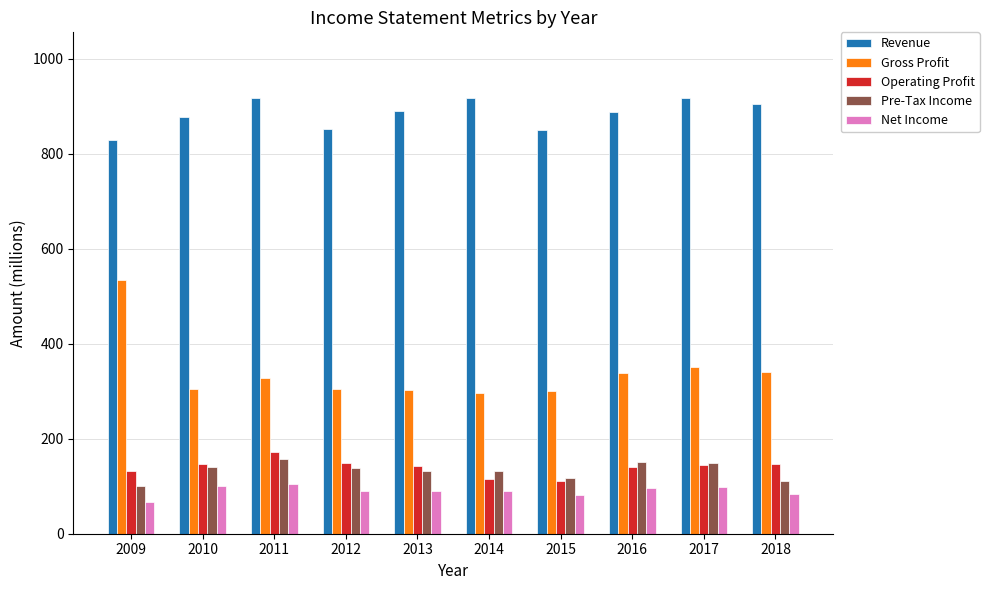

At which label does Net Income first exceed 91?

2010